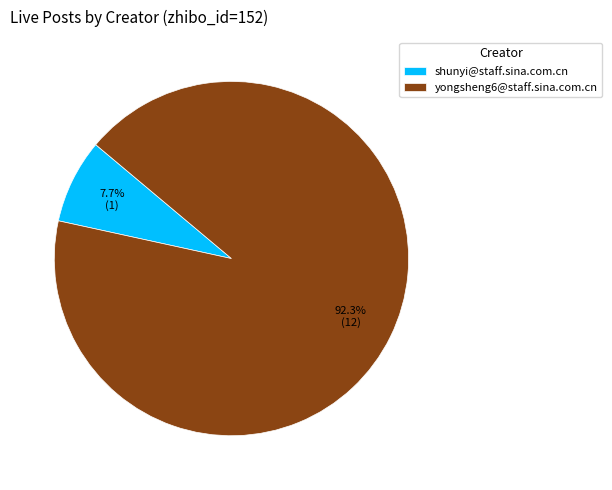

Rank the categories by value from lowest to highest.

shunyi@staff.sina.com.cn, yongsheng6@staff.sina.com.cn